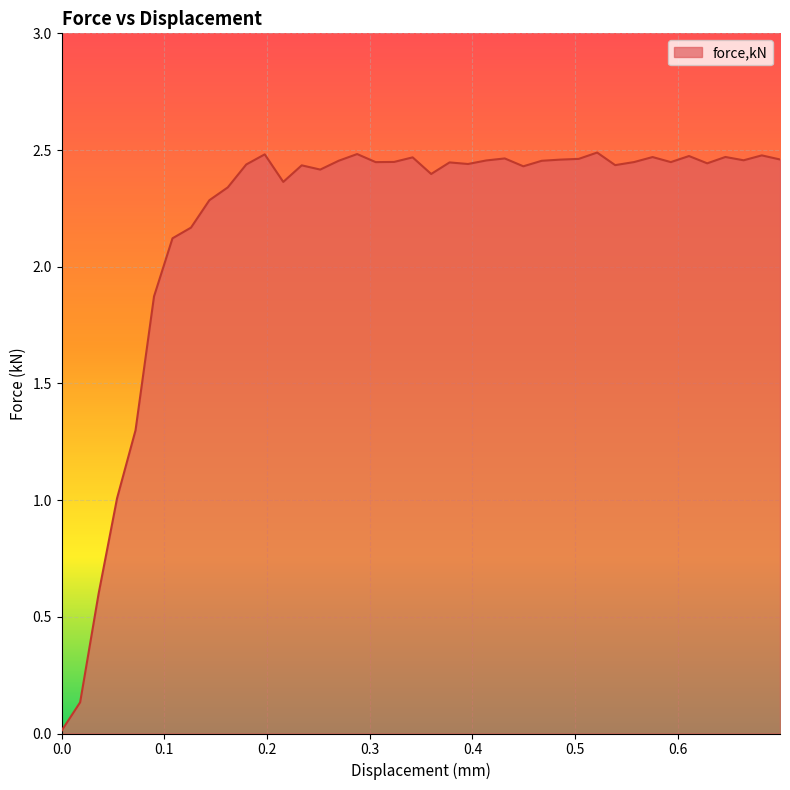

What is the maximum value shown in the chart?

2.5